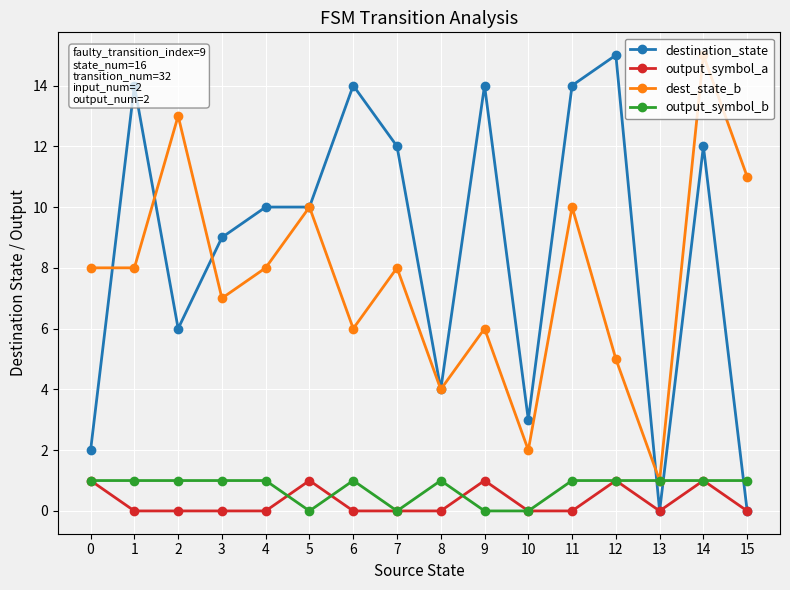

Reading left to right, list all the values displayed in this chart.

destination_state: 2	14	6	9	10	10	14	12	4	14	3	14	15	0	12	0
output_symbol_a: 1	0	0	0	0	1	0	0	0	1	0	0	1	0	1	0
dest_state_b: 8	8	13	7	8	10	6	8	4	6	2	10	5	1	15	11
output_symbol_b: 1	1	1	1	1	0	1	0	1	0	0	1	1	1	1	1